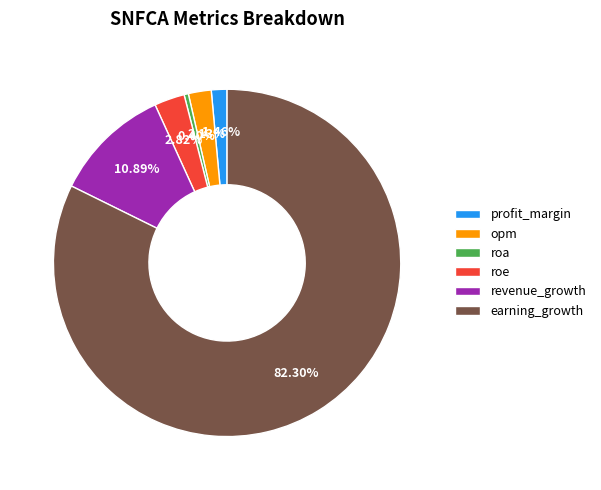

Is the sum of opm and earning_growth greater than half?

Yes